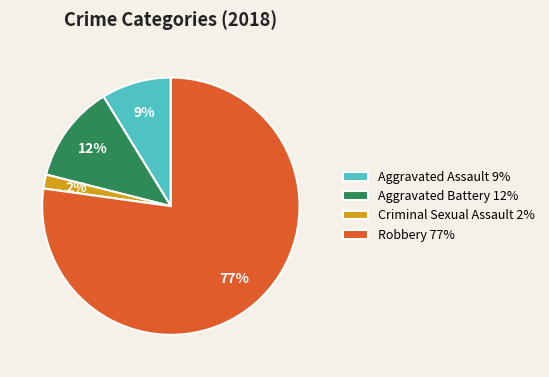

How many slices are in this pie chart?

4